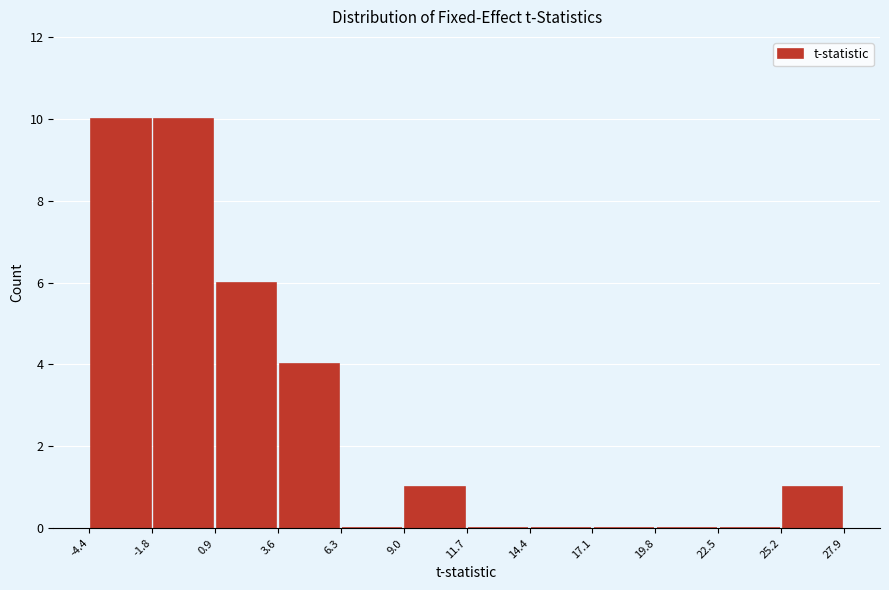

Reading left to right, list every bar in this chart as the range it spans on the x-axis followed by its height. The values are not printed on the chart, so give them approximately, as read against the axis.

-4.4 to -1.8: 10
-1.8 to 0.9: 10
0.9 to 3.6: 6
3.6 to 6.3: 4
6.3 to 9.0: 0
9.0 to 11.7: 1
11.7 to 14.4: 0
14.4 to 17.1: 0
17.1 to 19.8: 0
19.8 to 22.5: 0
22.5 to 25.2: 0
25.2 to 27.9: 1